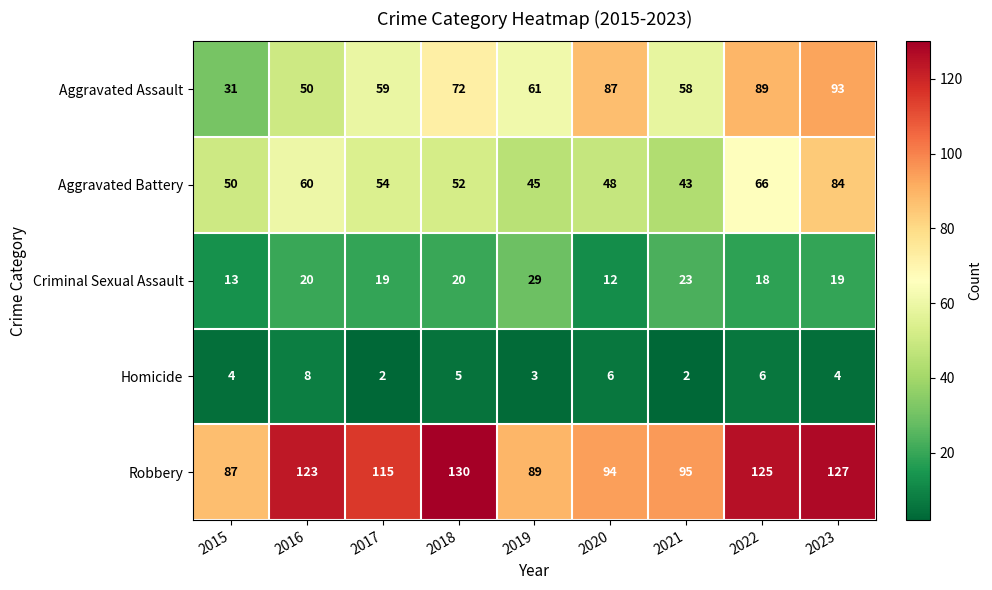

What is the difference between the highest and lowest values at 2019?

86